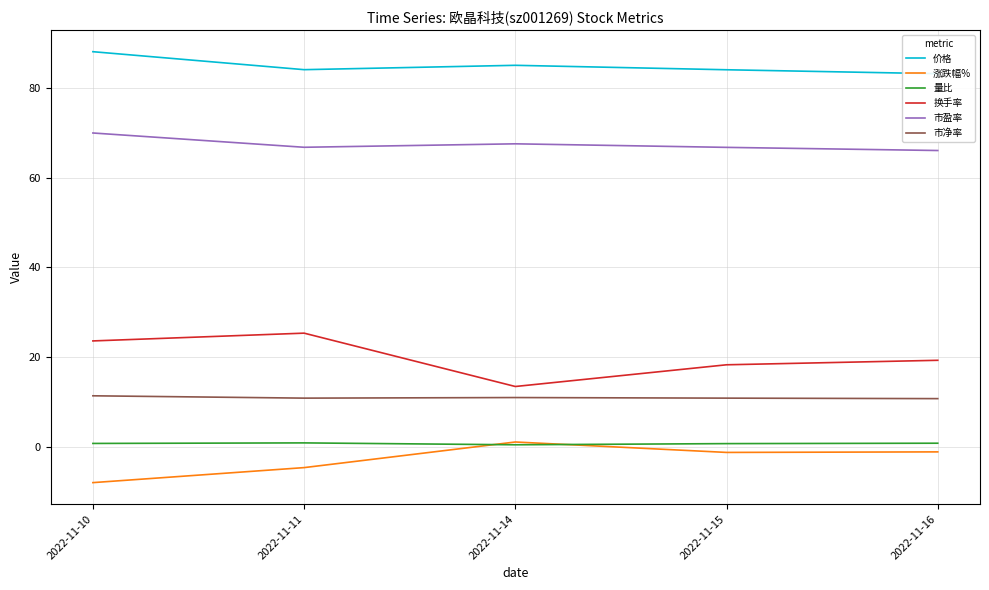

How many lines are shown in the chart?

6